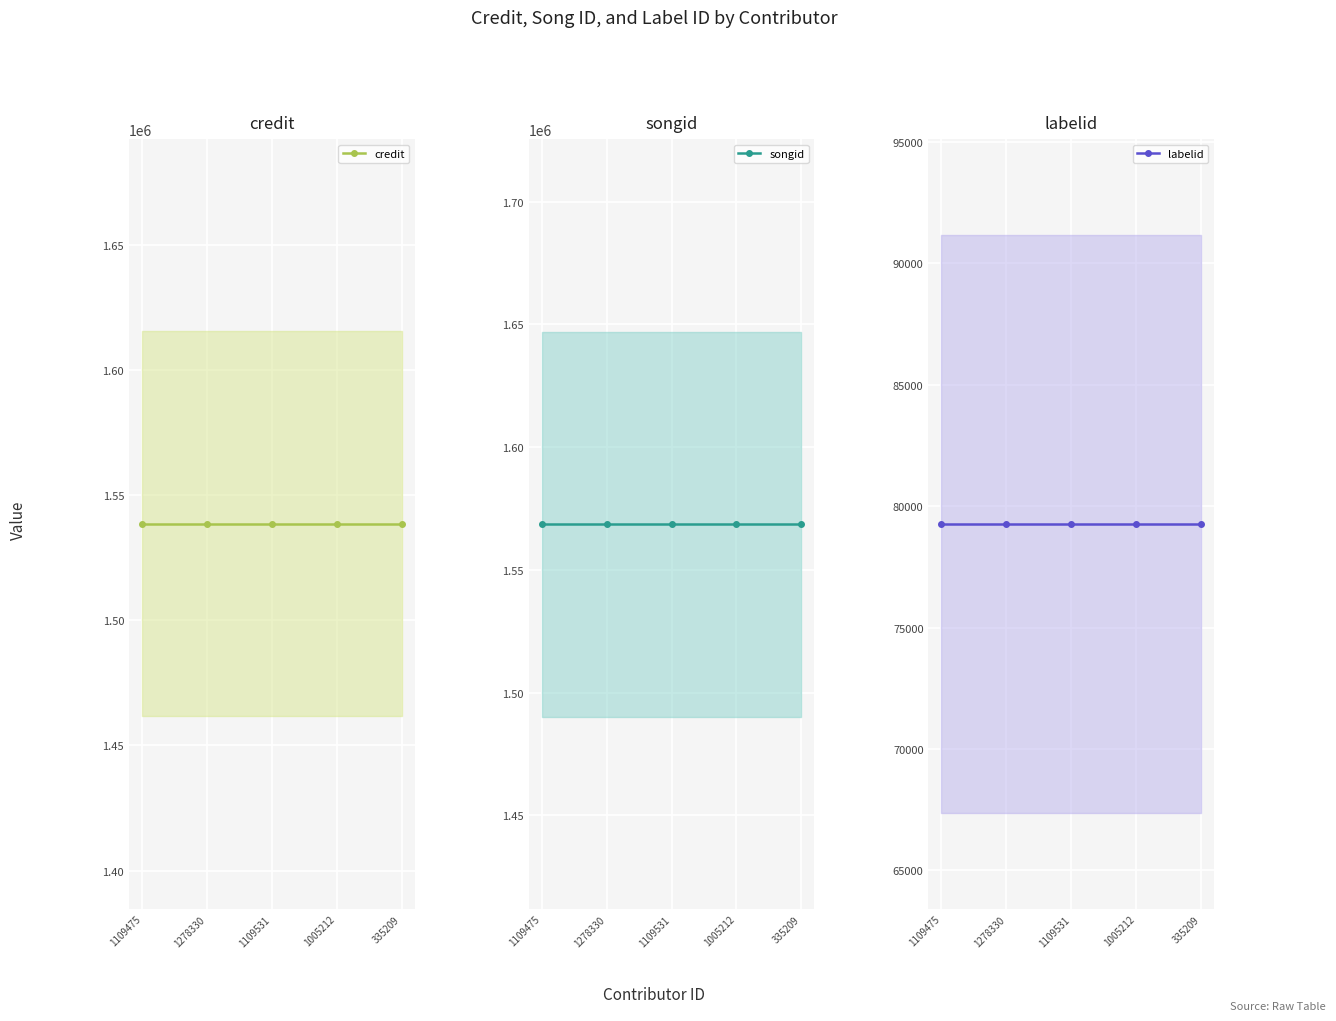

Does the chart display data point markers on the line(s)?

Yes